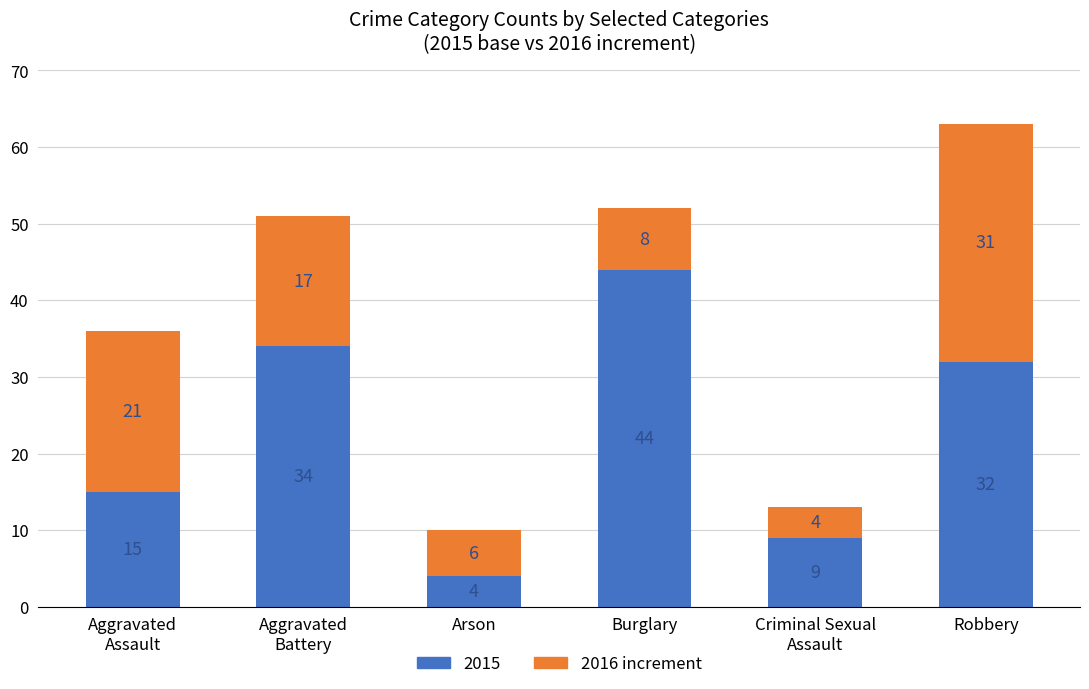

What is the total value across all series at Burglary?

52